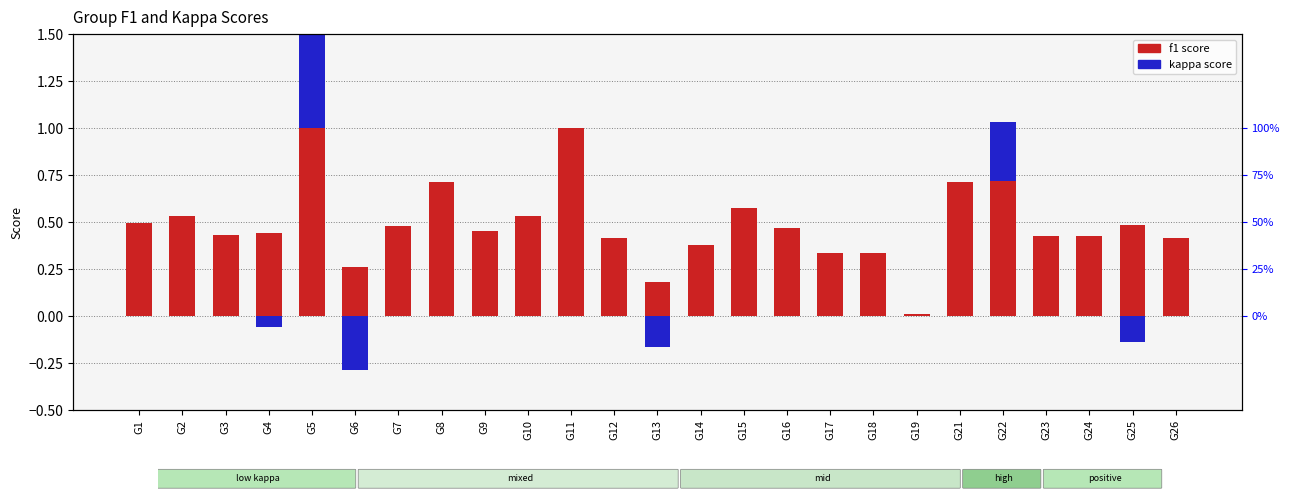

Where is f1 nearest to the value 0?

G19